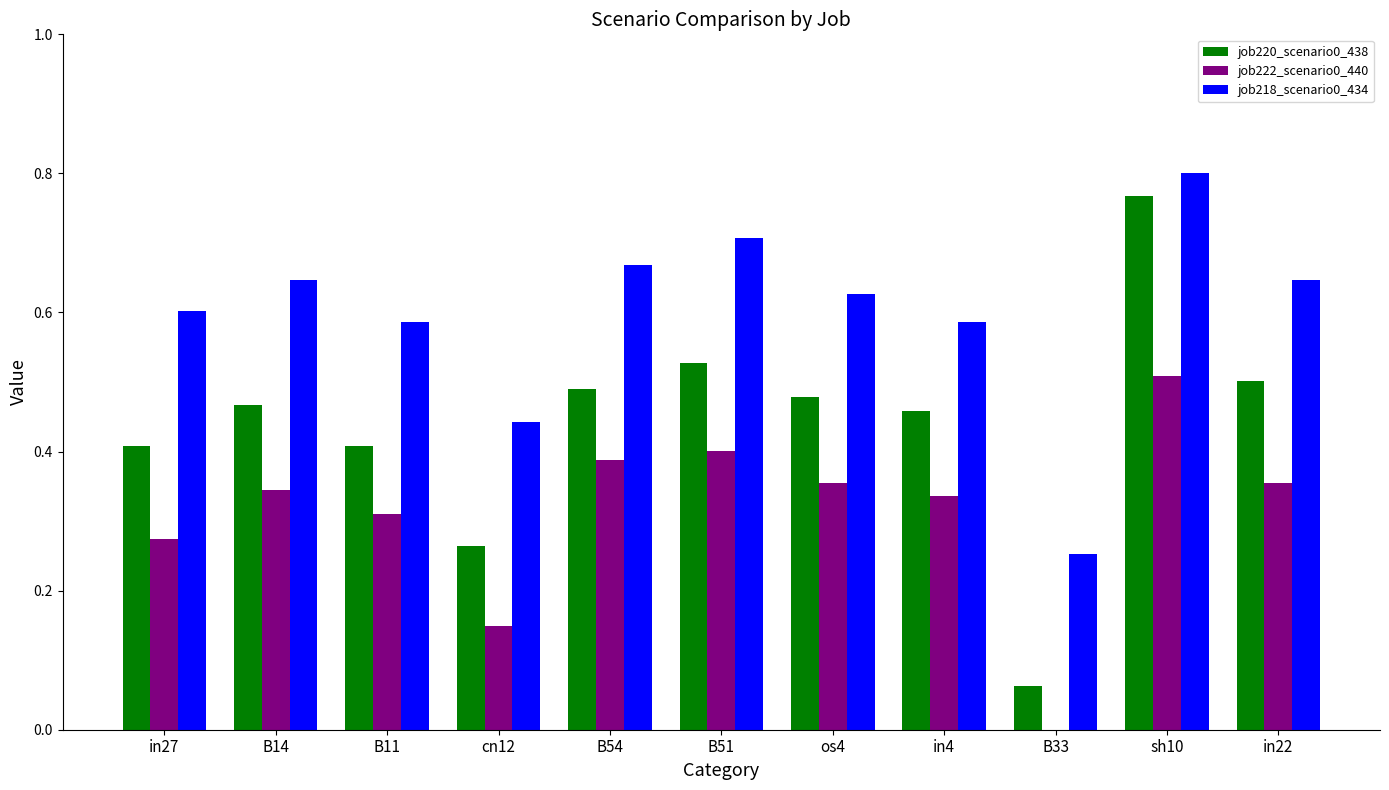

Does the chart contain stacked bars?

No